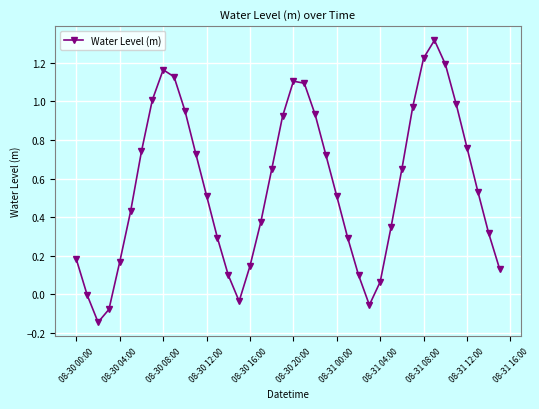

What is the sum of all values?

22.4